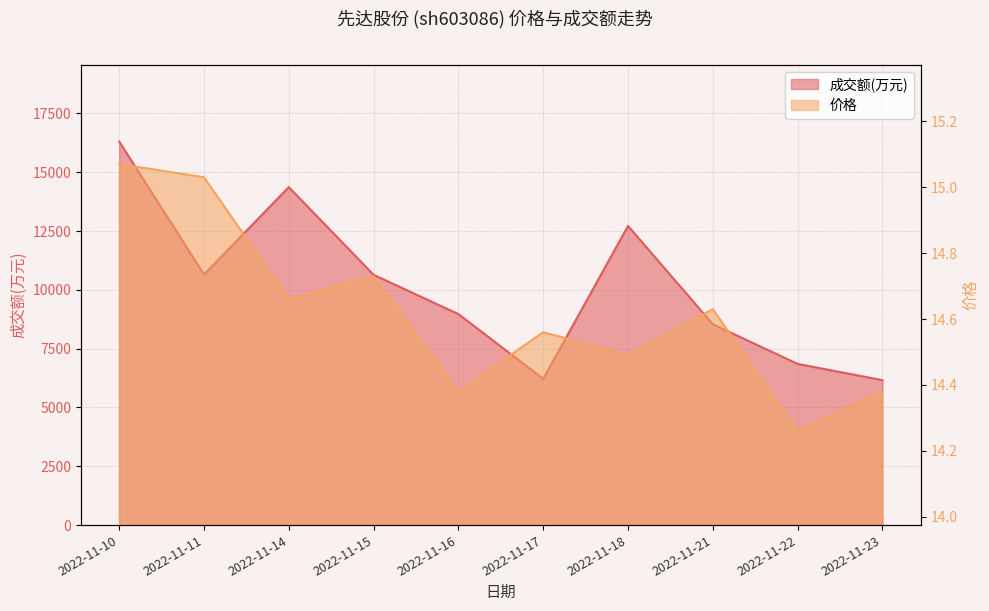

Which series has the widest spread of values?

成交额(万元)